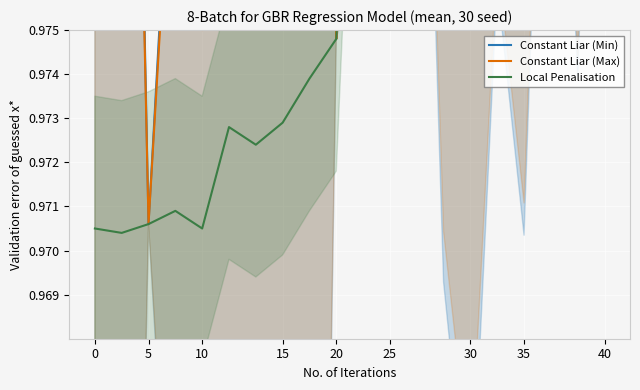

In Local Penalisation, how many points are lower than both neighbors (excluding endpoints)?

7